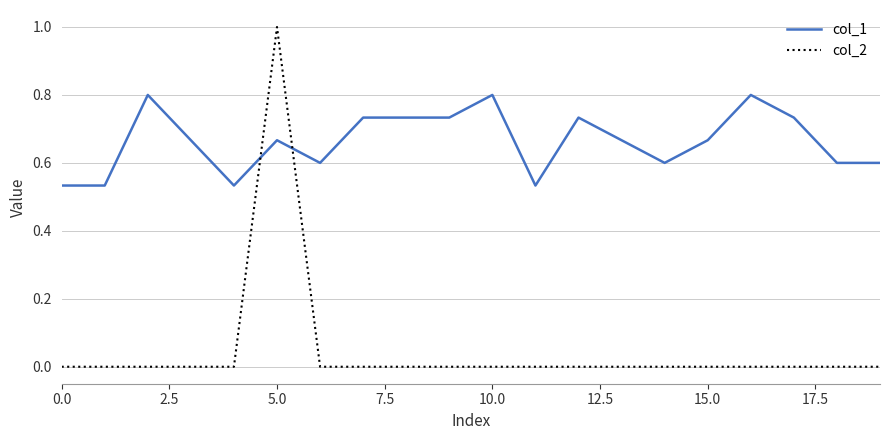

Which series has the largest range (max minus min)?

col_2